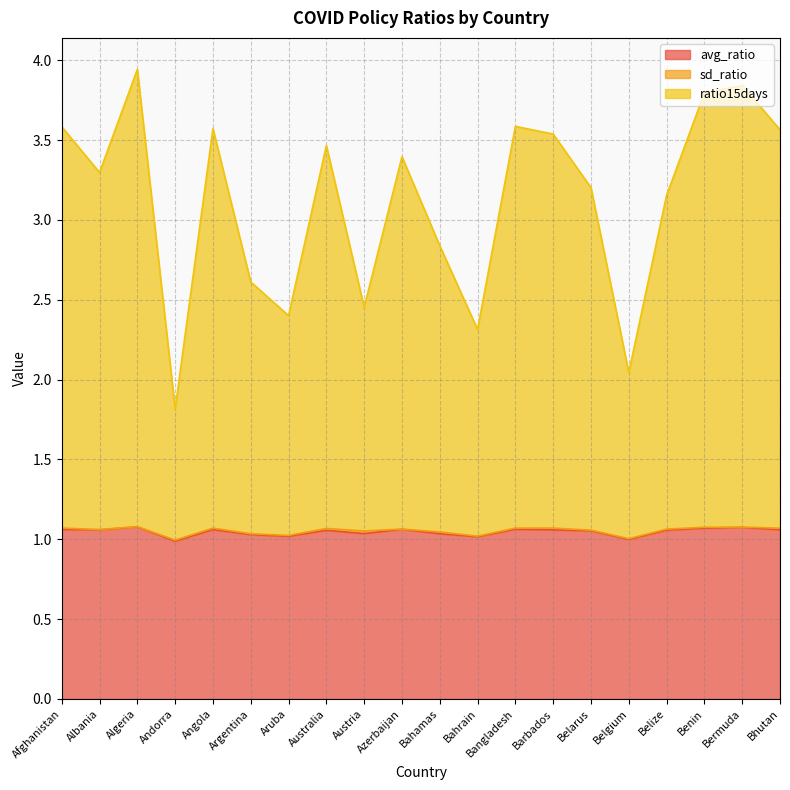

What is the smallest value displayed?

1.0